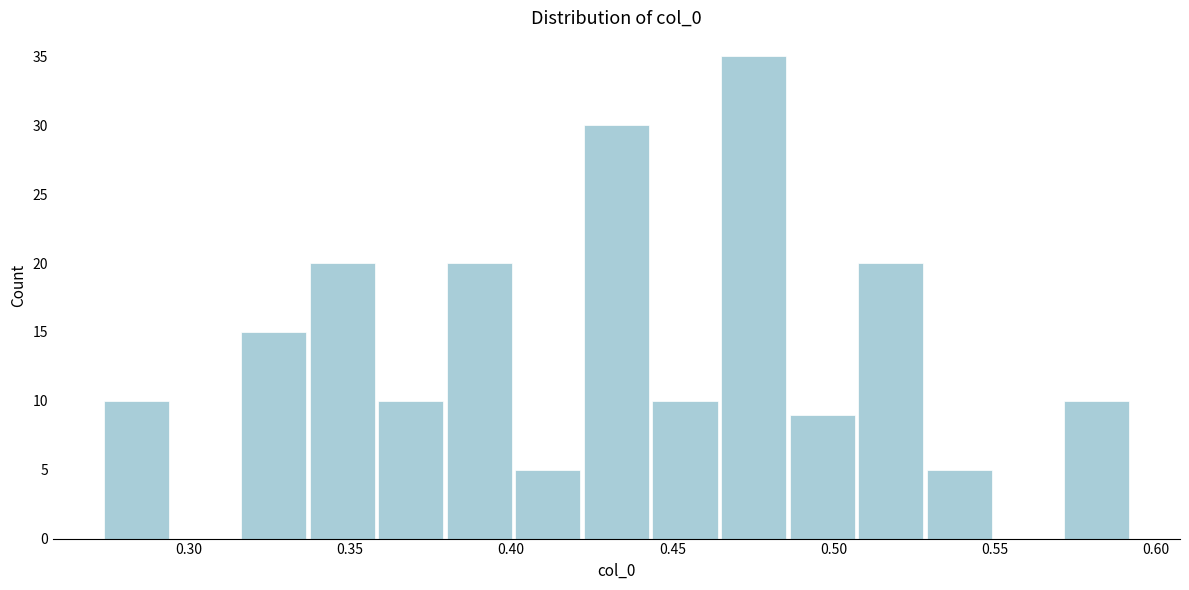

Reading left to right, transcribe this chart: for each bar, give the range it covers on the x-axis and its height. Neither the bar edges nor the heights are printed on the chart, so give them approximately, as read against the axes.

0.275 to 0.295: 10
0.295 to 0.315: 0
0.315 to 0.340: 15
0.340 to 0.360: 20
0.360 to 0.380: 10
0.380 to 0.400: 20
0.400 to 0.425: 5
0.425 to 0.445: 30
0.445 to 0.465: 10
0.465 to 0.485: 35
0.485 to 0.510: 9
0.510 to 0.530: 20
0.530 to 0.550: 5
0.550 to 0.570: 0
0.570 to 0.595: 10